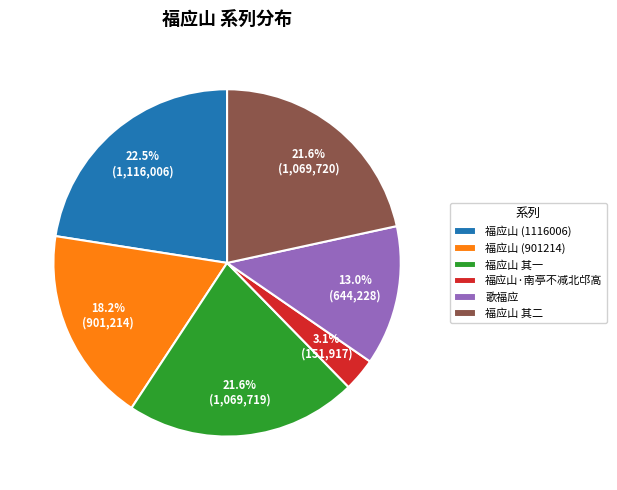

Does 歌福应 represent more than half of the total?

No